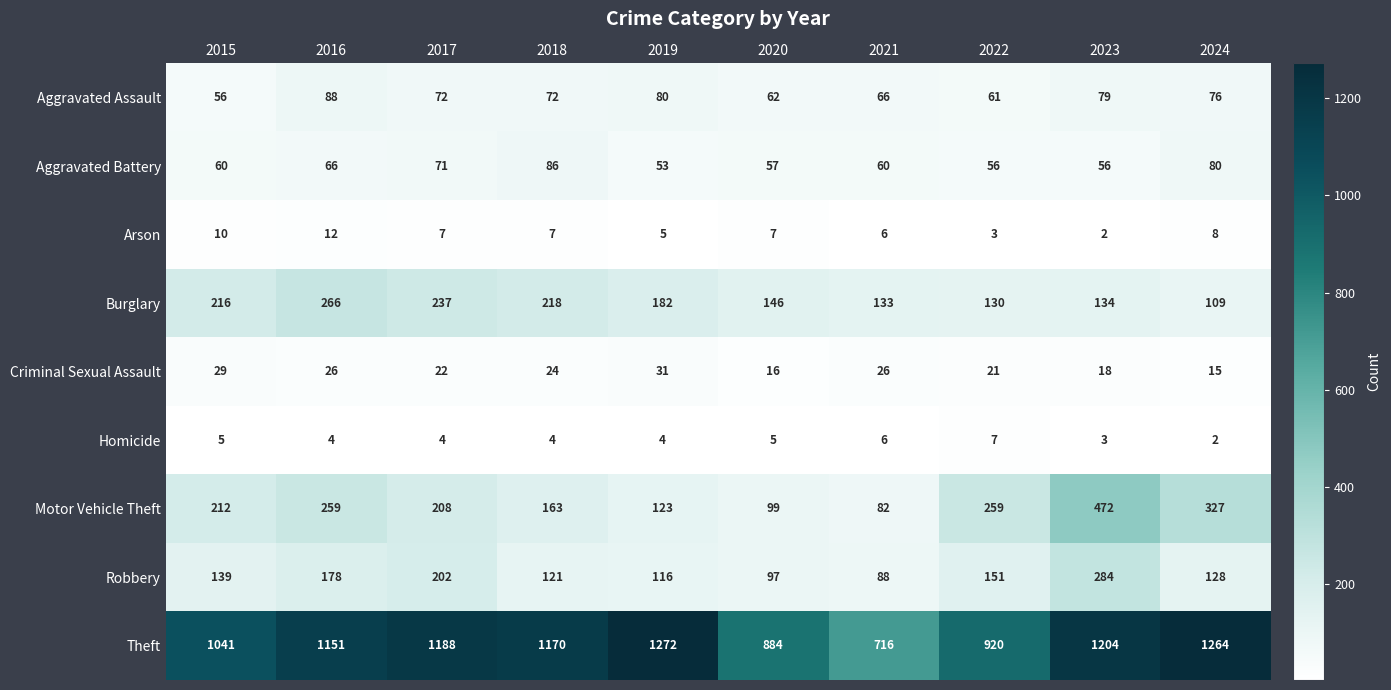

True or false: Aggravated Assault has a value of 42 at 2020.

False